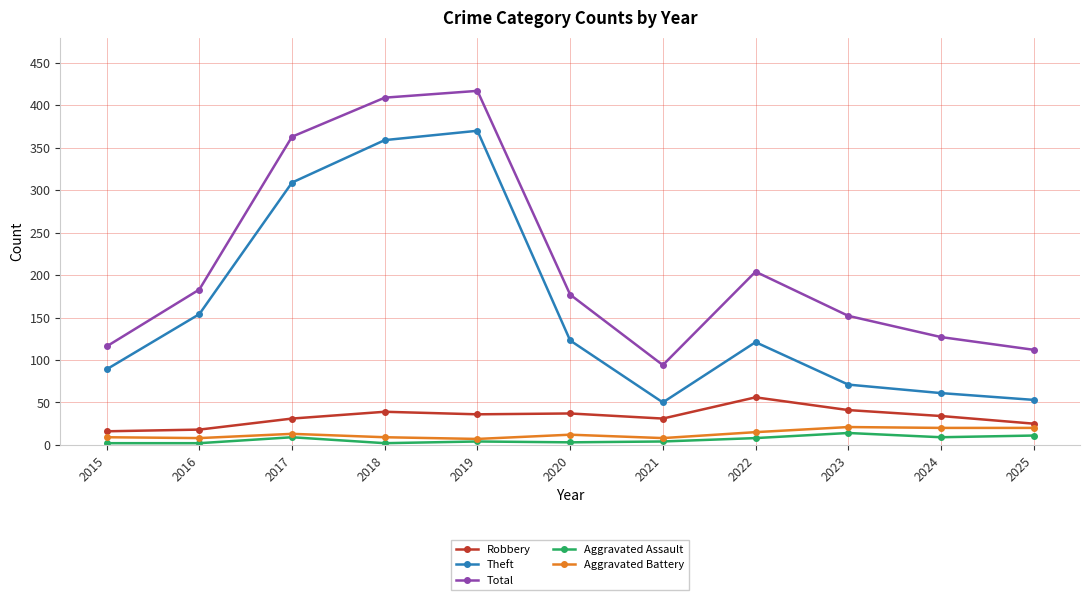

True or false: Robbery and Aggravated Assault cross at least once.

False